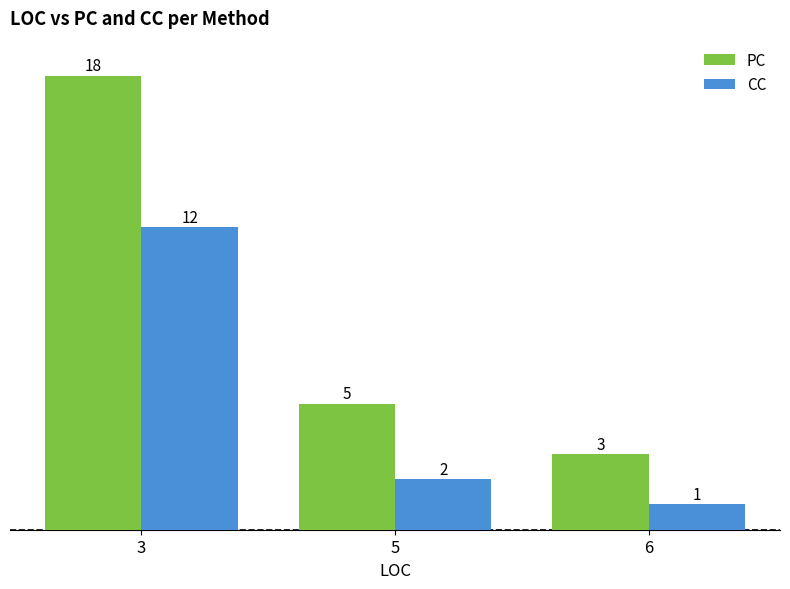

What is the sum of the PC values at 6 and 3?

21